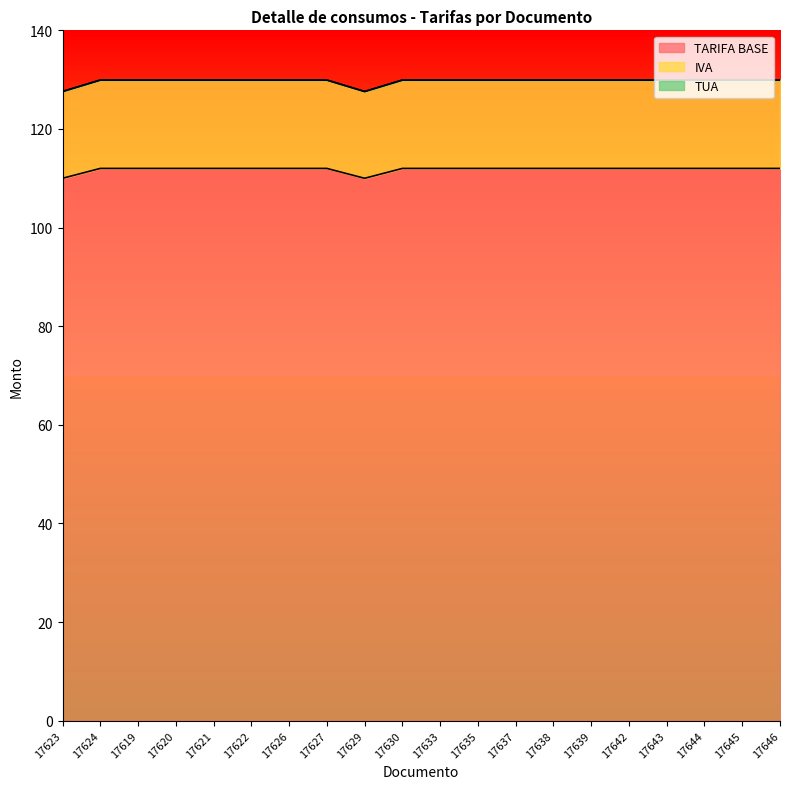

What is the minimum value shown in the chart?

110.0